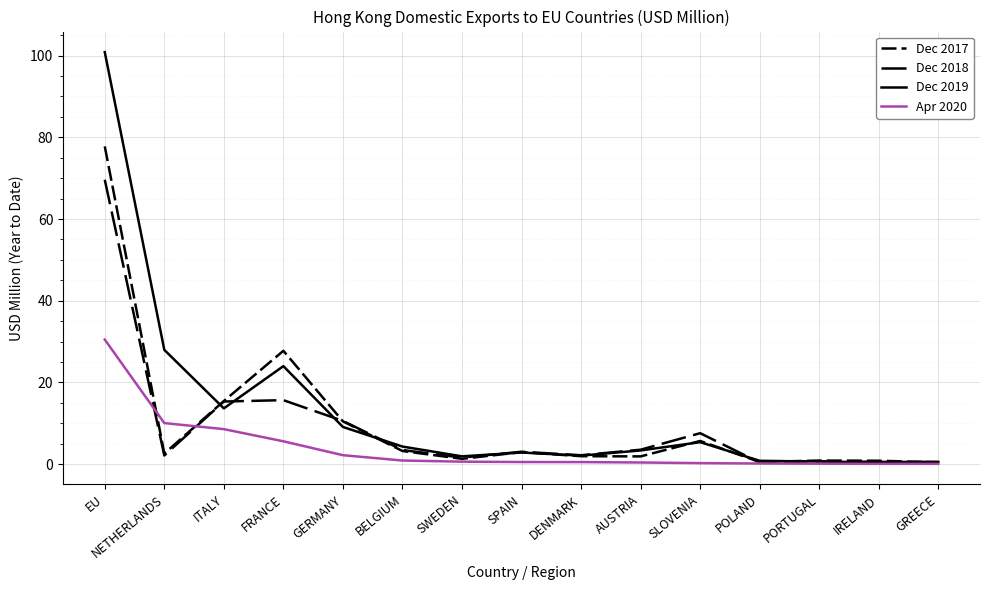

Which series ends up on top after the final intersection of Dec 2017 and Dec 2018?

Dec 2018